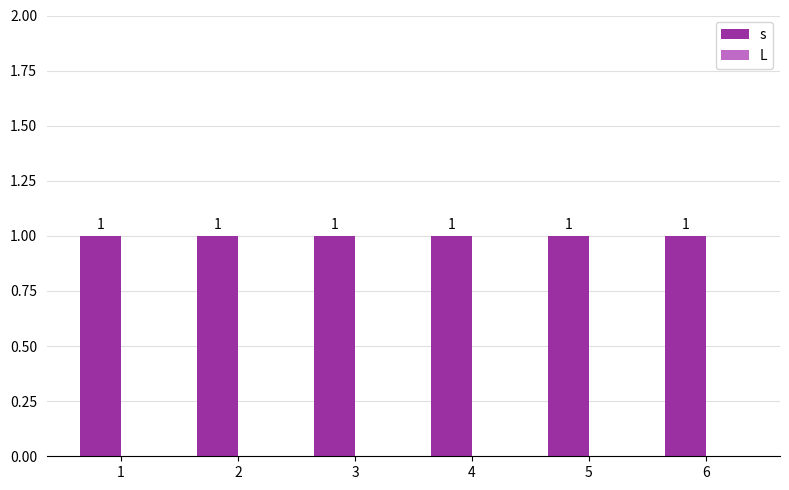

Reading left to right, list all the values displayed in this chart.

s: 1	1	1	1	1	1
L: 0	0	0	0	0	0